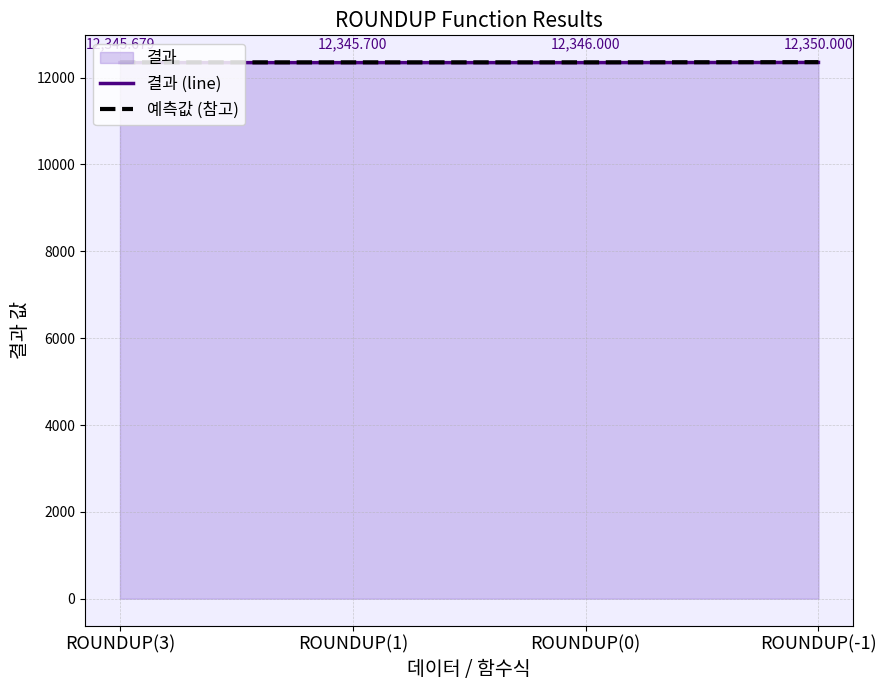

At which label does 예측값 (참고) first exceed 12352?

ROUNDUP(0)